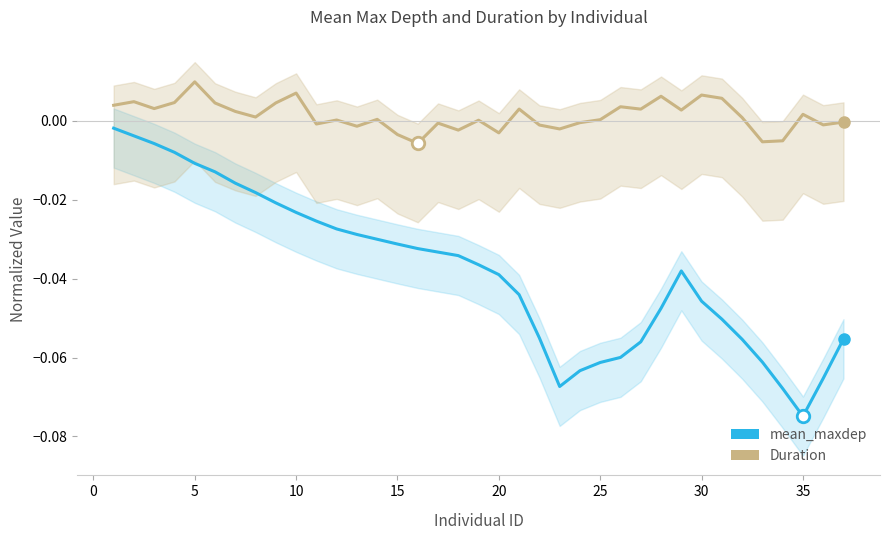

True or false: mean_maxdep and Duration cross at least once.

False